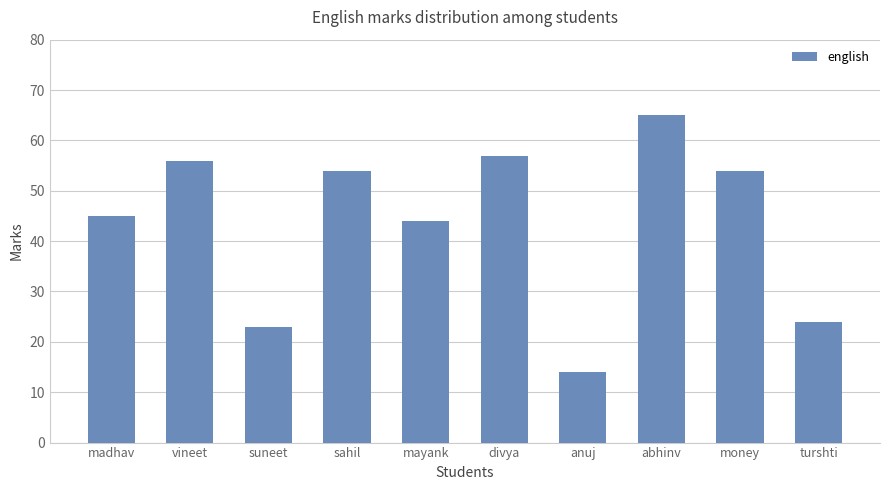

Approximately how many times larger is the value at suneet compared to sahil?

0.4